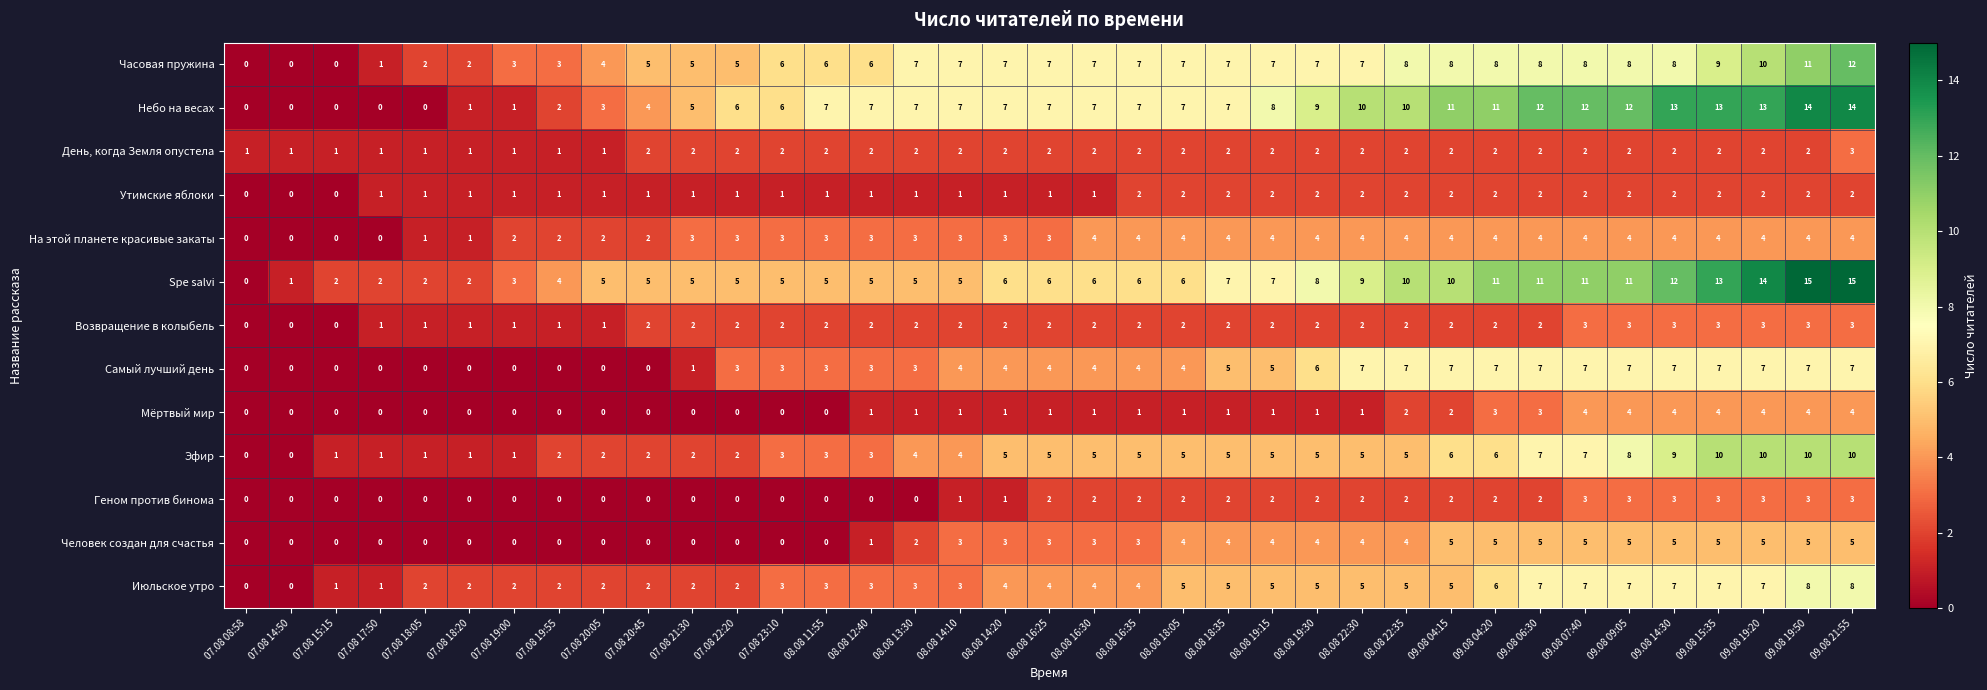

What is the maximum value for Человек создан для счастья?

5